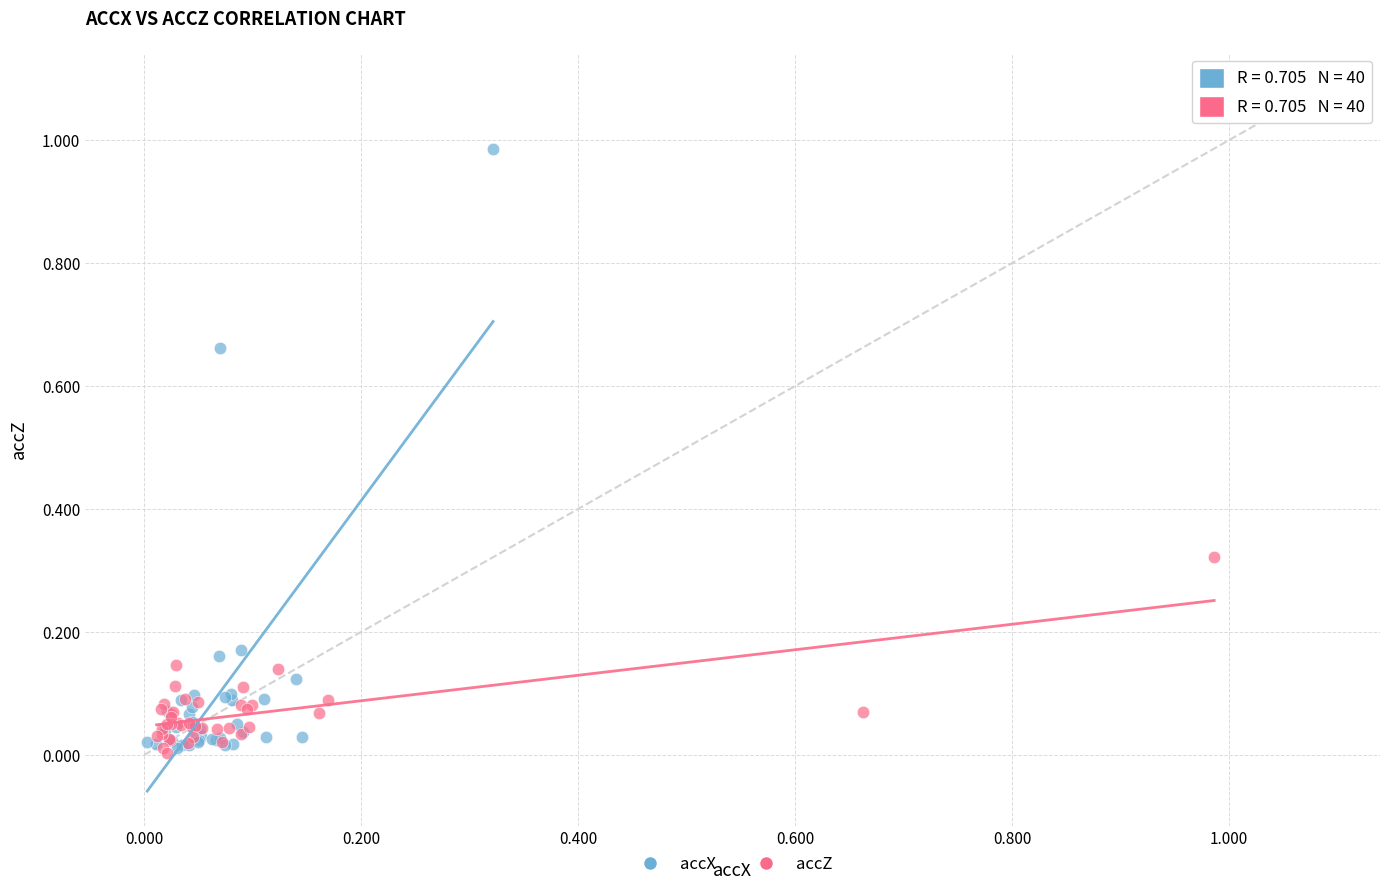

What are all the series names shown in the legend?

accX, accZ